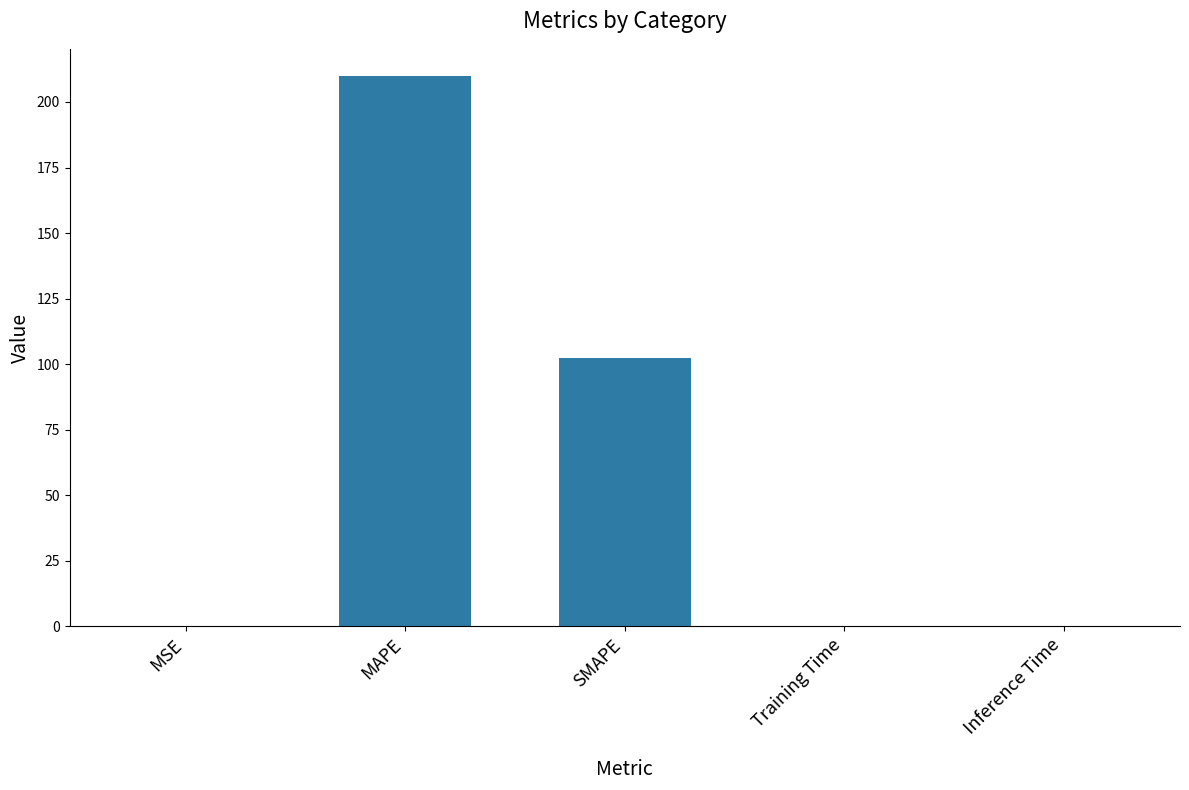

At which label is the value closest to 104?

SMAPE